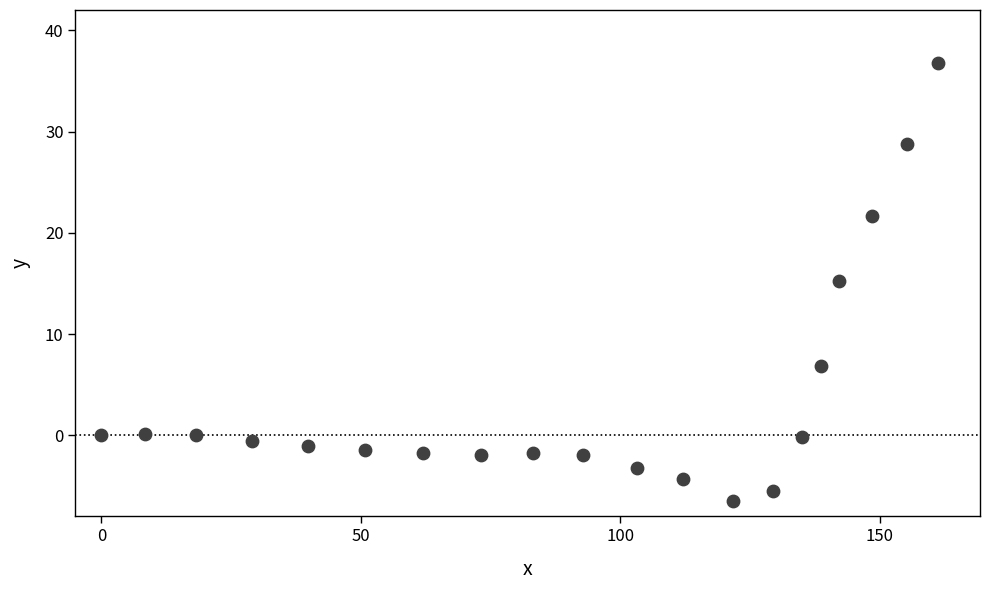

What is the range of Y values (max minus min)?

43.3